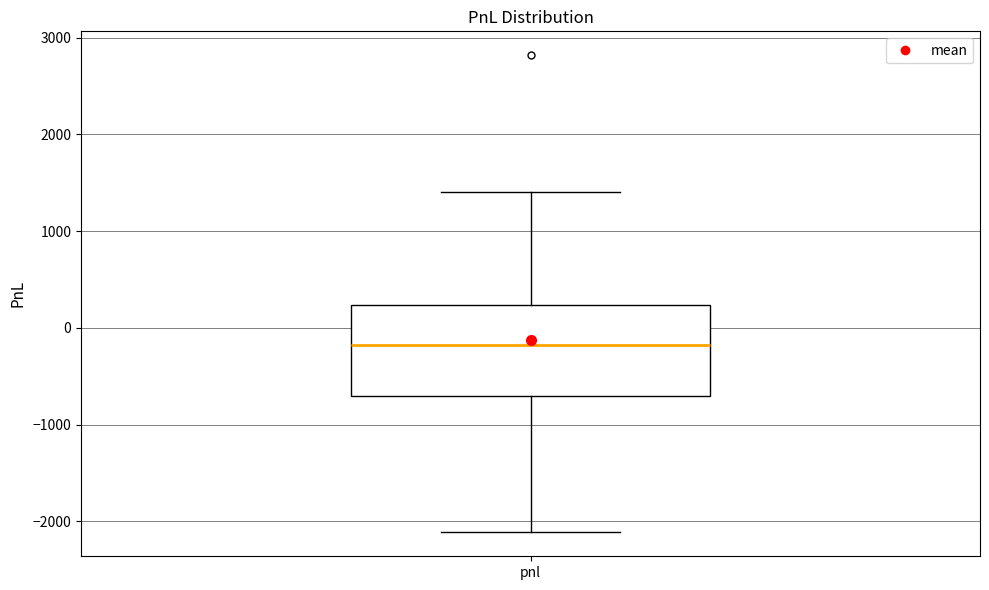

Read this box plot against the y-axis: the position of the median line, the range covered by the box, and the ends of both whiskers. The values are not printed on the chart, so give them approximately, as read against the axis.

median -200, box -700 to 200, whiskers -2100 to 1400